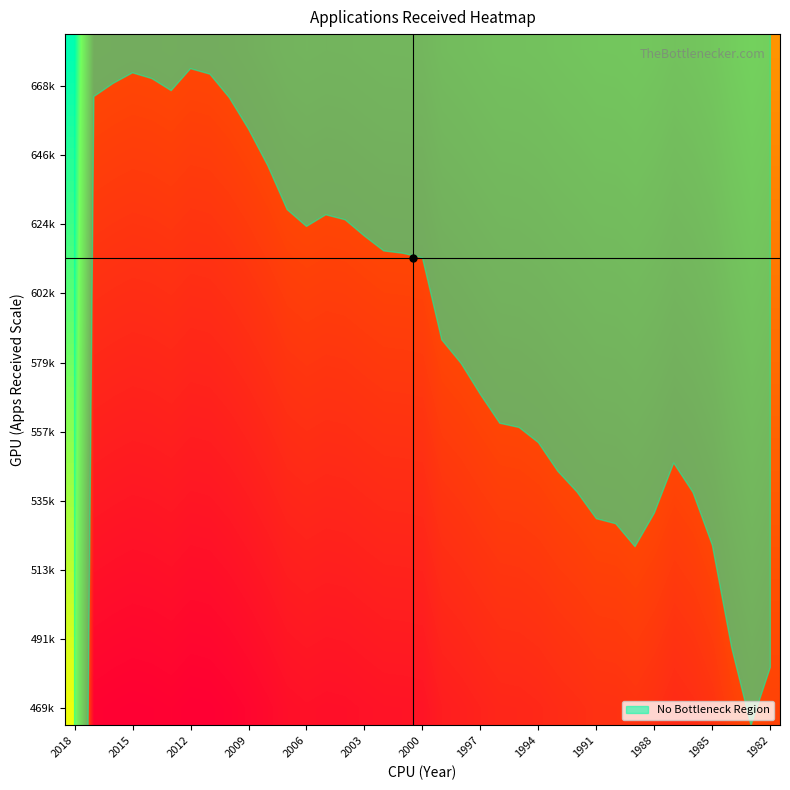

What is the smallest value displayed?

-1.0